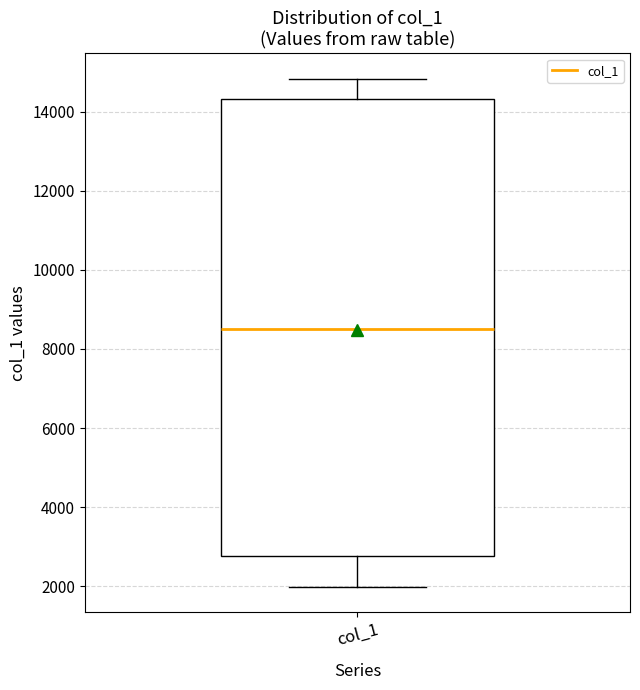

Where is the upper edge of the box for col_1 on the y-axis? The values are not printed on the chart, so give them approximately, as read against the axis.

14400